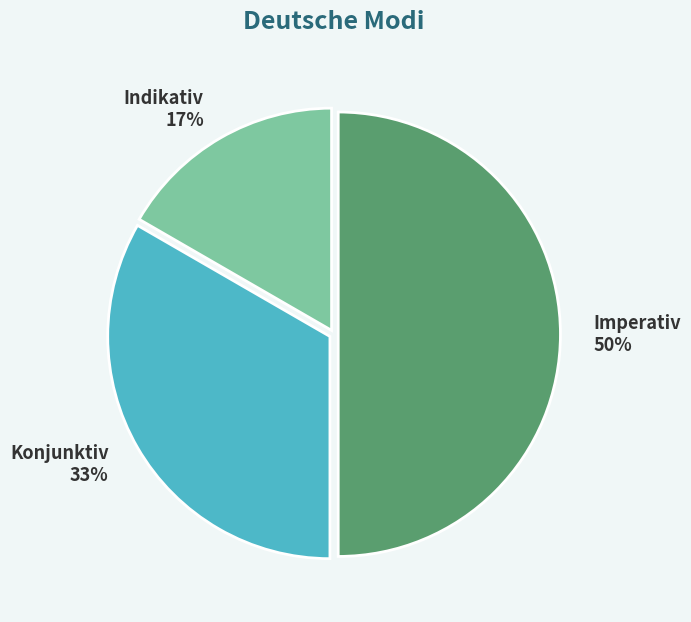

What is the ratio of the value at Imperativ to the value at Konjunktiv?

1.5